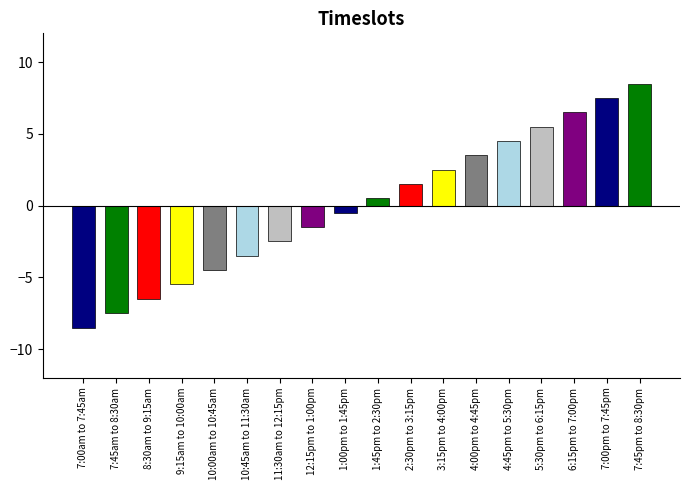

Is it true that the value at 11:30am to 12:15pm is 3?

False